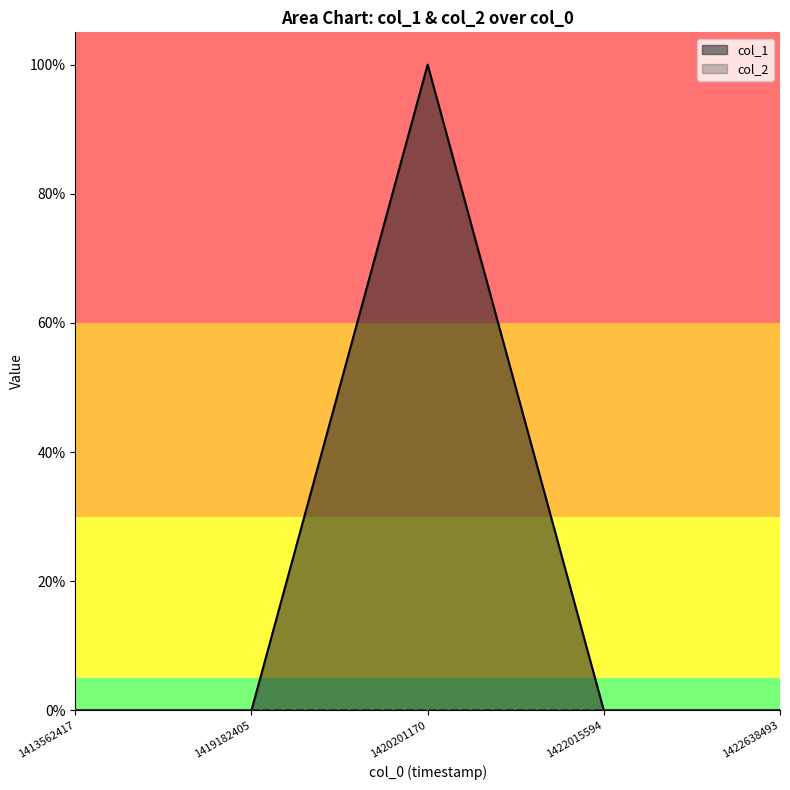

Which category has the highest value across all series?

1420201170